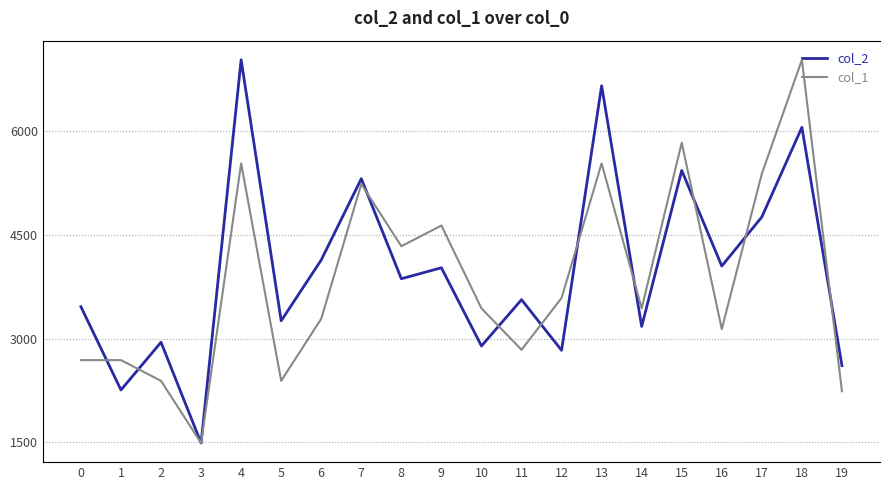

What is the difference between the highest and lowest values at 1?

2226